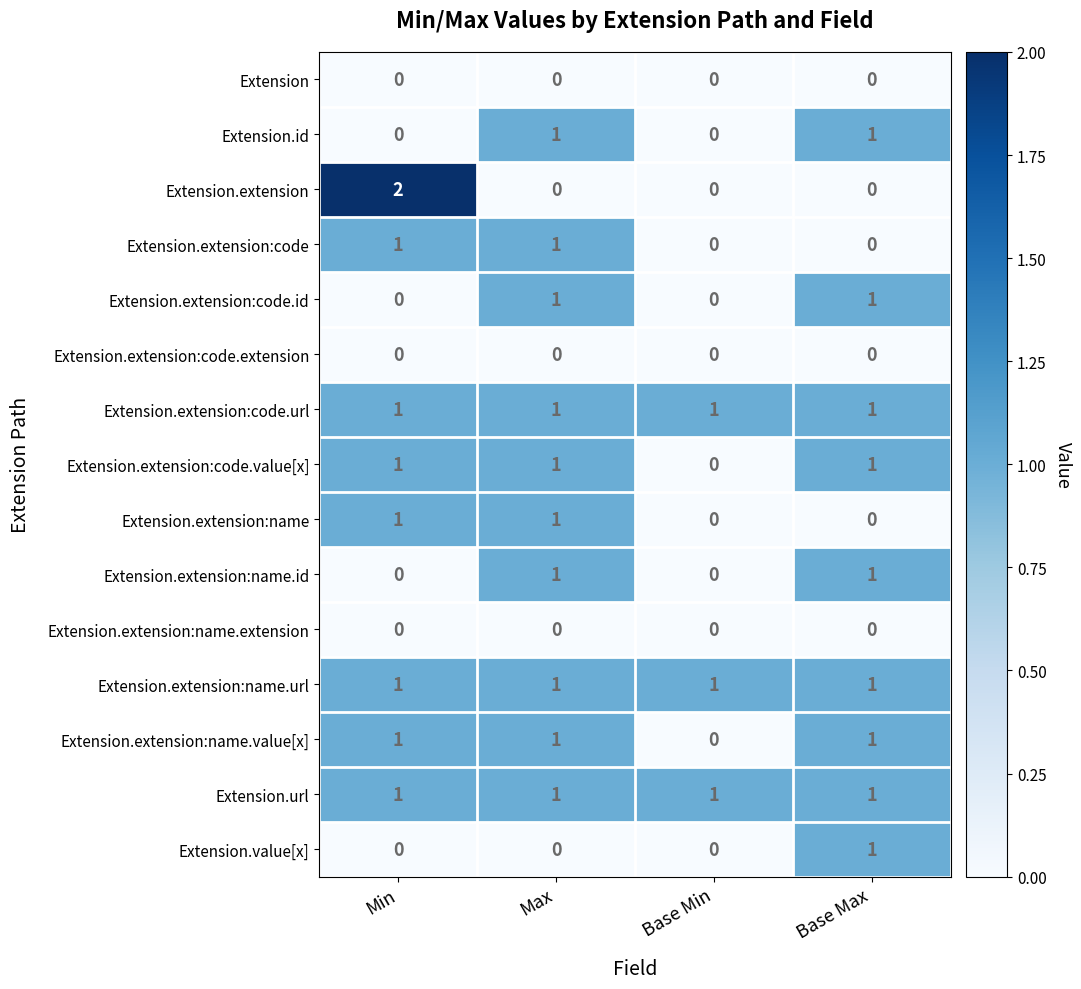

The Extension.extension:code.value[x] series shows 1 at Max. True or false?

True